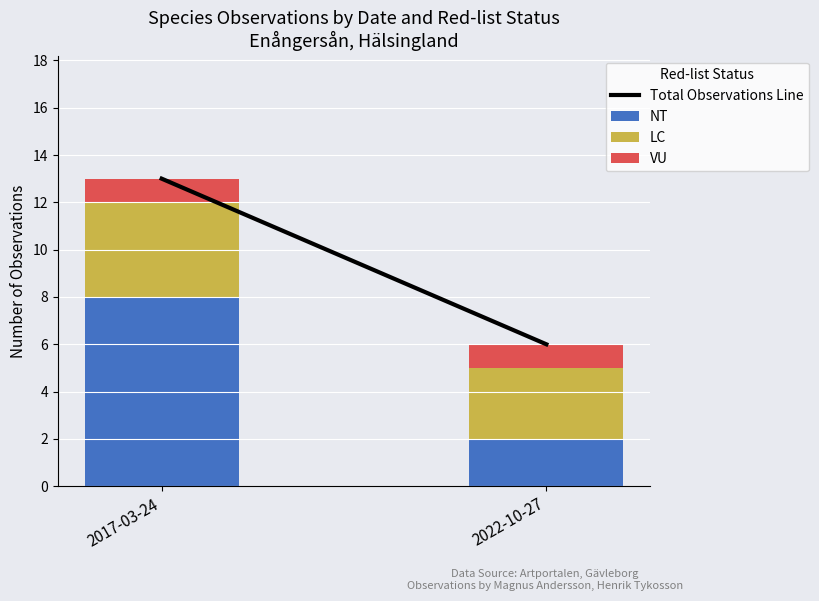

What is the maximum value for NT?

8